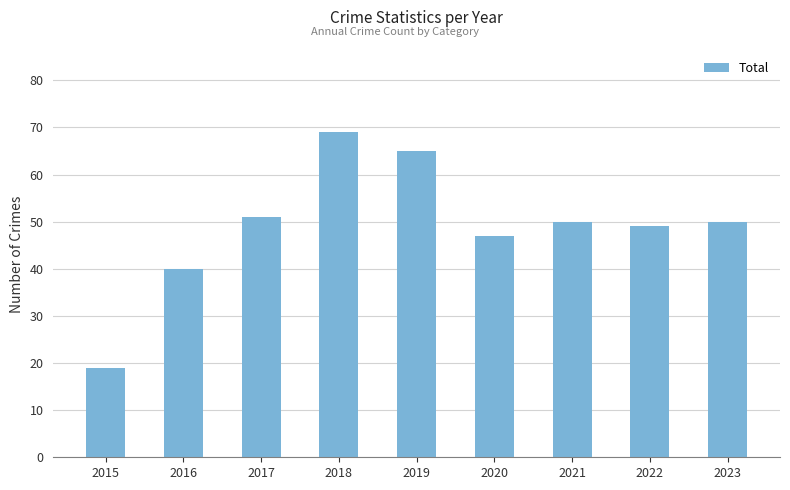

Reading left to right, extract all data points from this chart.

19	40	51	69	65	47	50	49	50